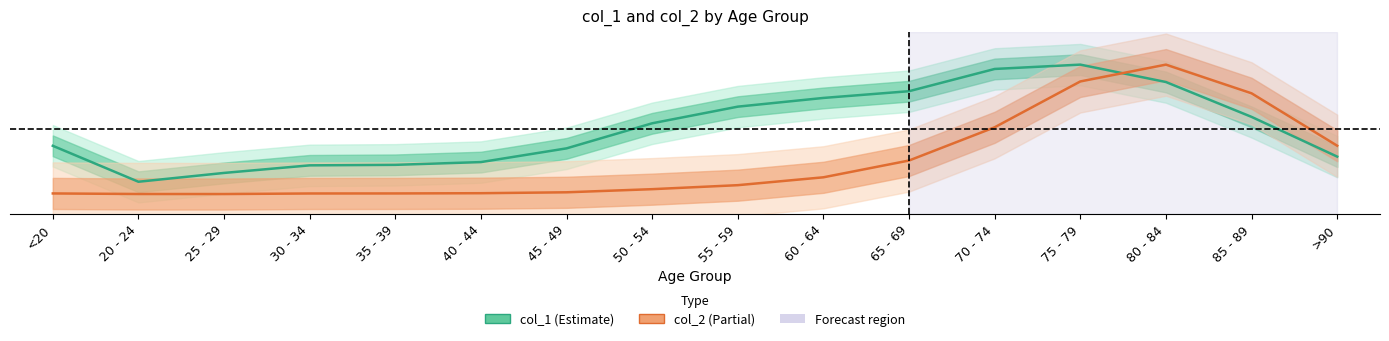

Which category has the lowest value across all series?

25 - 29